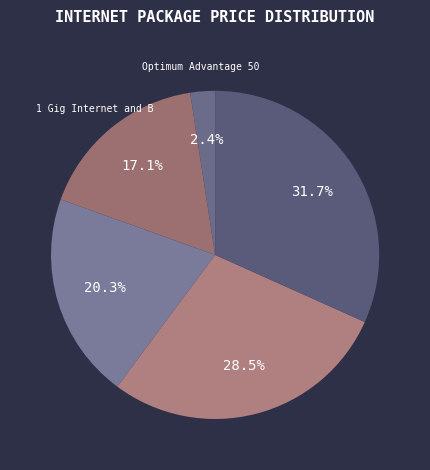

How many segments does this pie chart have?

5